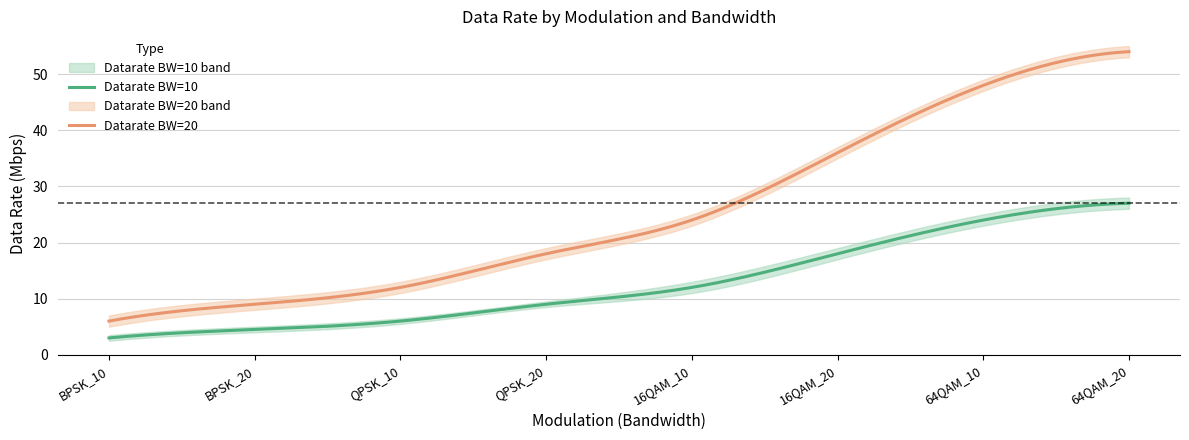

How many values in the Datarate BW=10 series exceed 12?

3